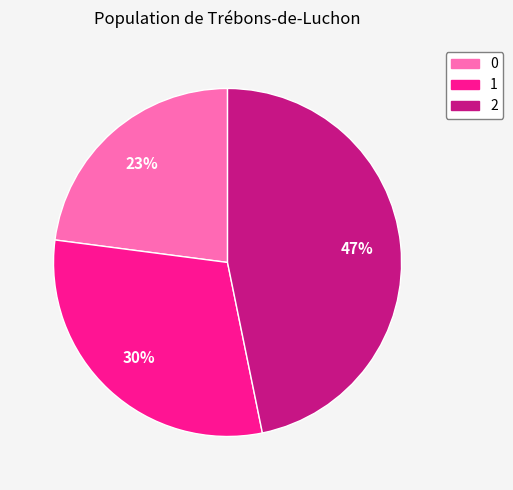

What is the ratio of the value at 0 to the value at 2?

0.5